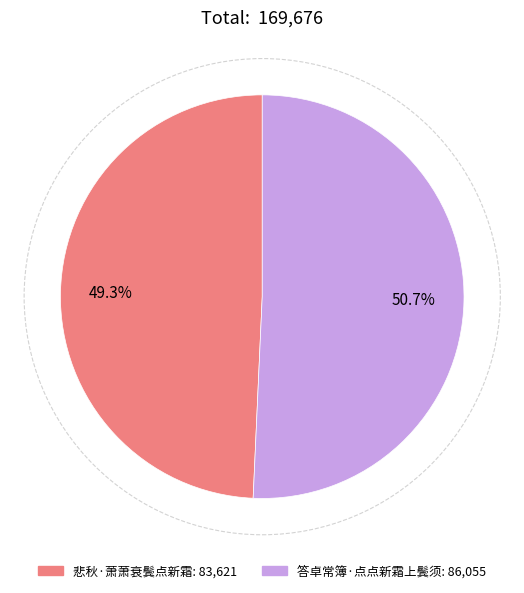

To the nearest percent, what is the difference between the 答卓常簿·点点新霜上鬓须 and 悲秋·萧萧衰鬓点新霜 slice percentages?

1%